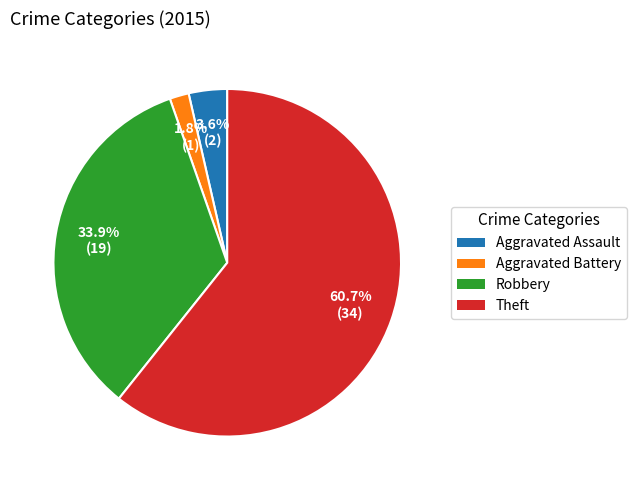

True or false: Aggravated Assault accounts for 4% of the total.

True